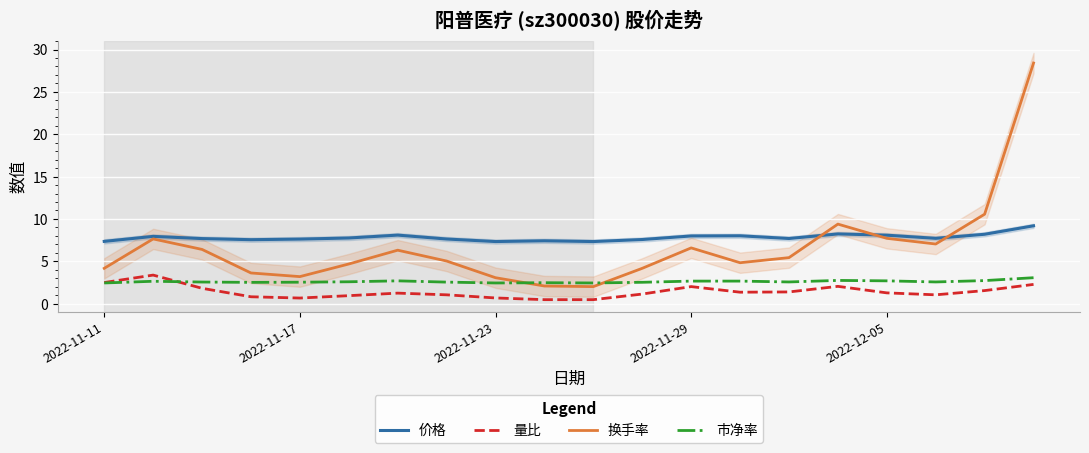

How many values in the 量比 series are below 1?

6